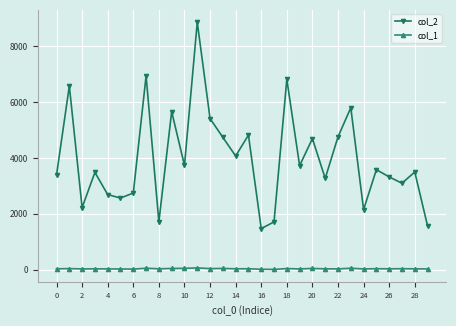

True or false: col_2 and col_1 cross at least once.

False